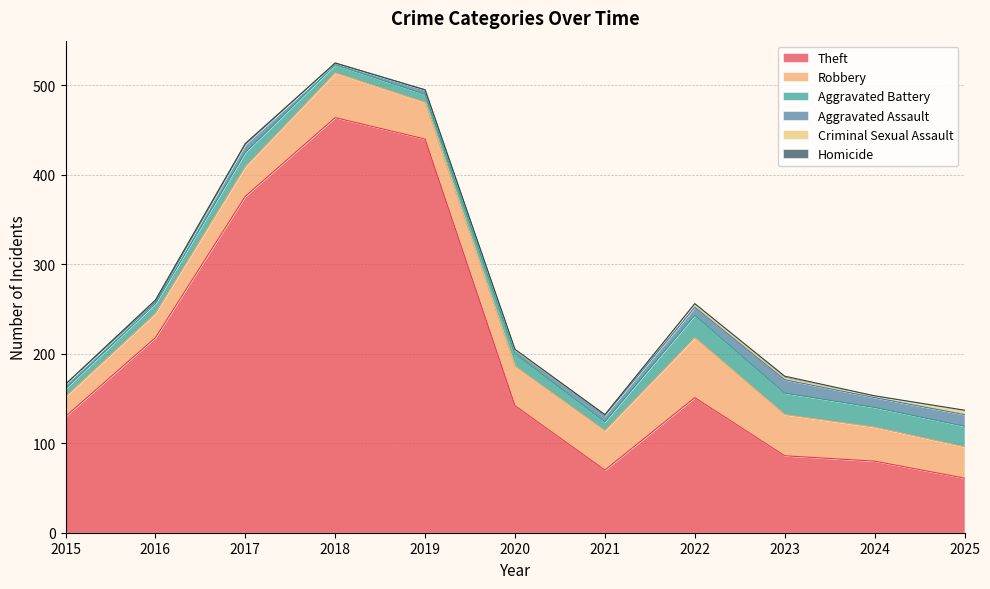

The Criminal Sexual Assault series shows 3 at 2024. True or false?

False